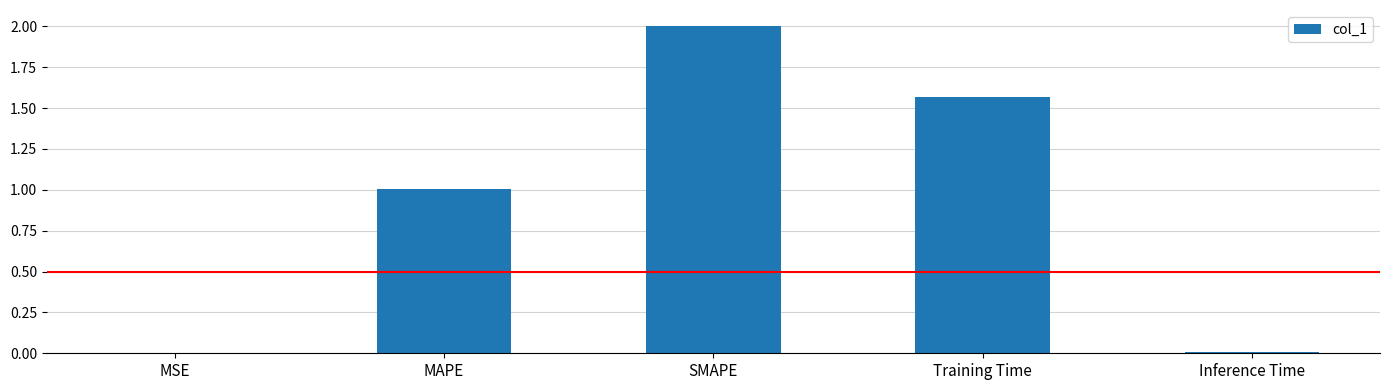

The chart shows a value of 3.1 at SMAPE. True or false?

False